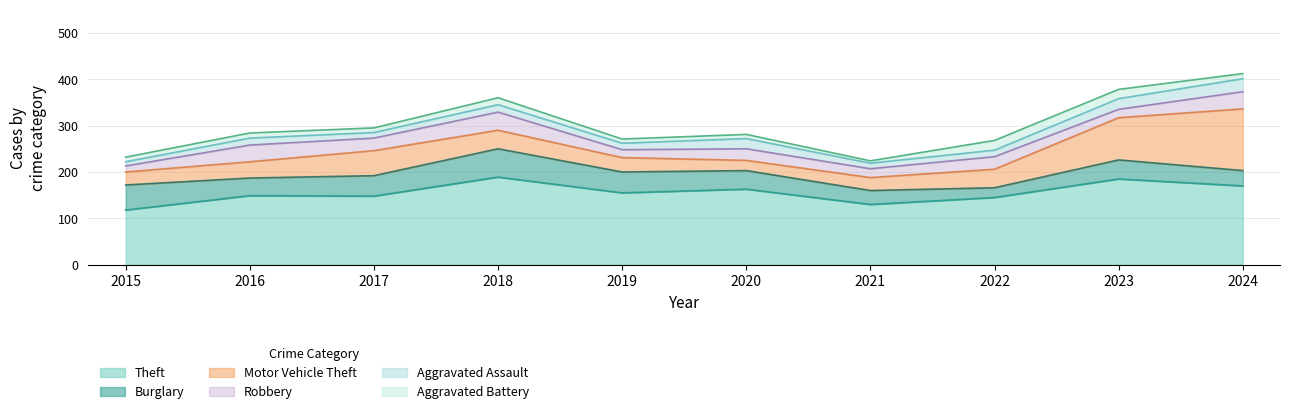

Does the chart display data point markers on the line(s)?

No